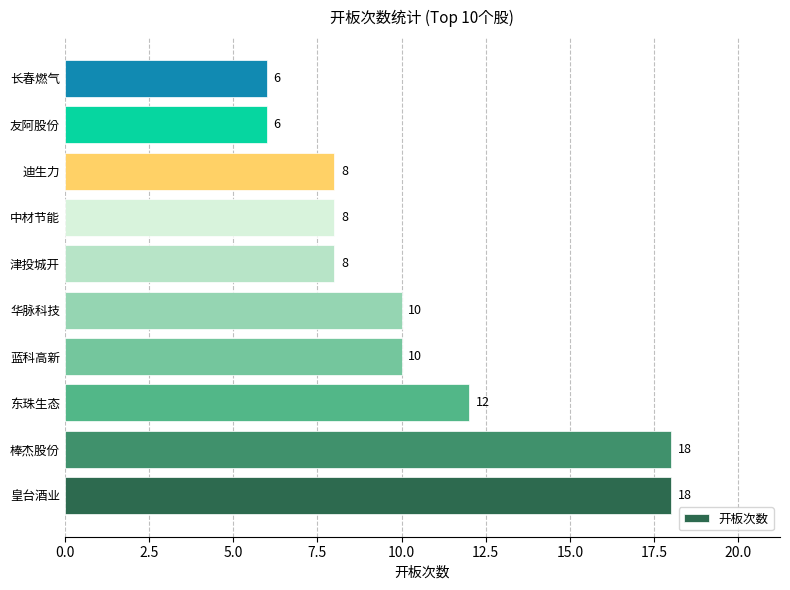

The chart shows a value of 3 at 长春燃气. True or false?

False